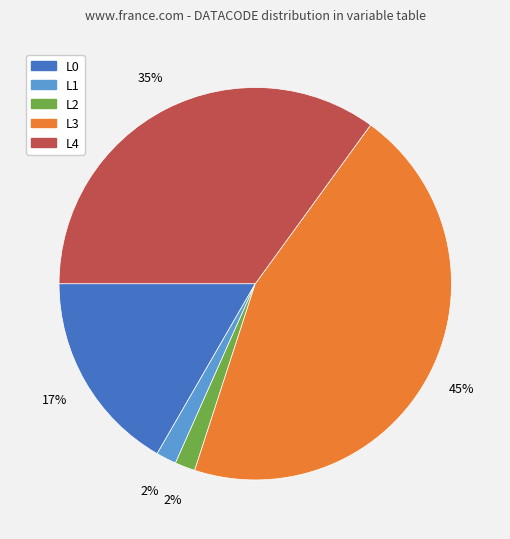

To the nearest percent, what portion does L0 represent?

17%